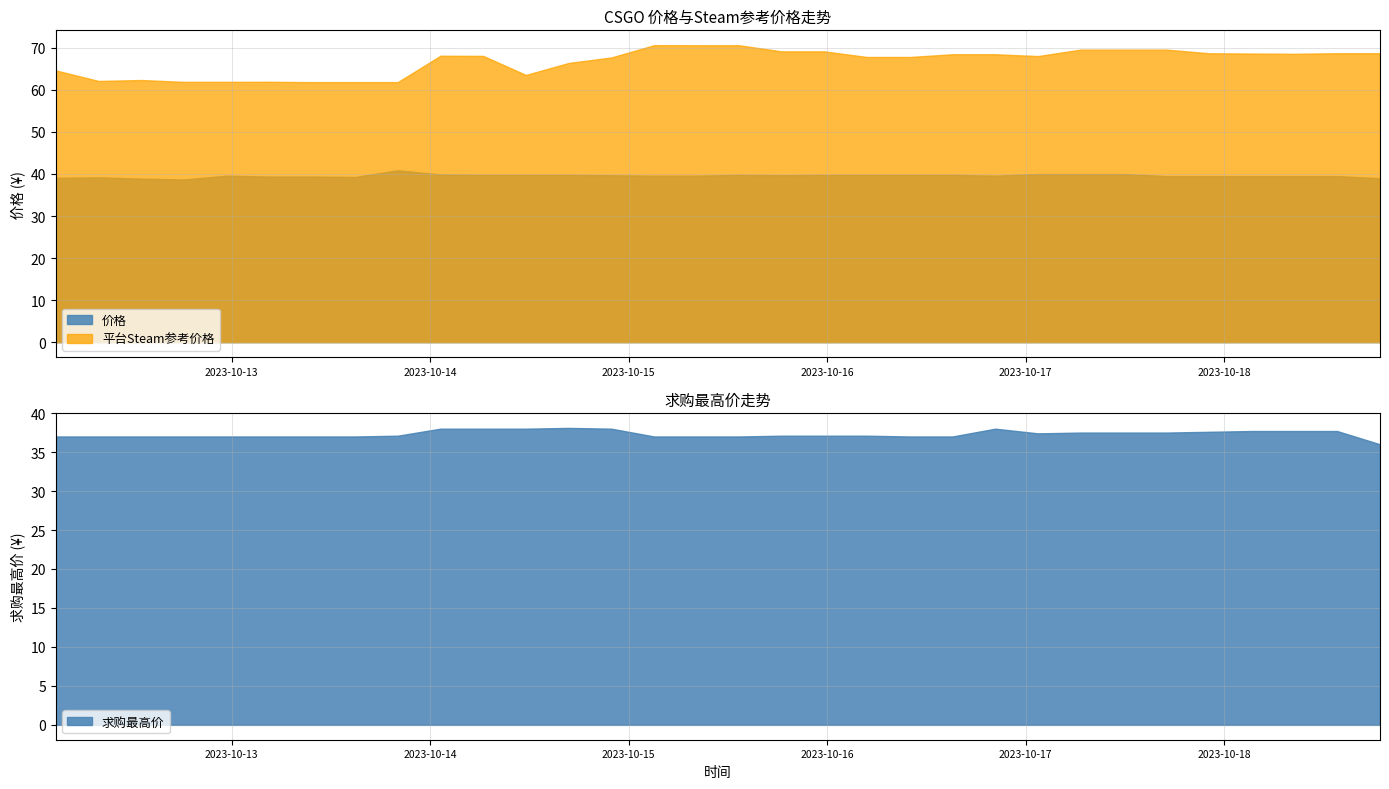

How many lines are shown in the chart?

2